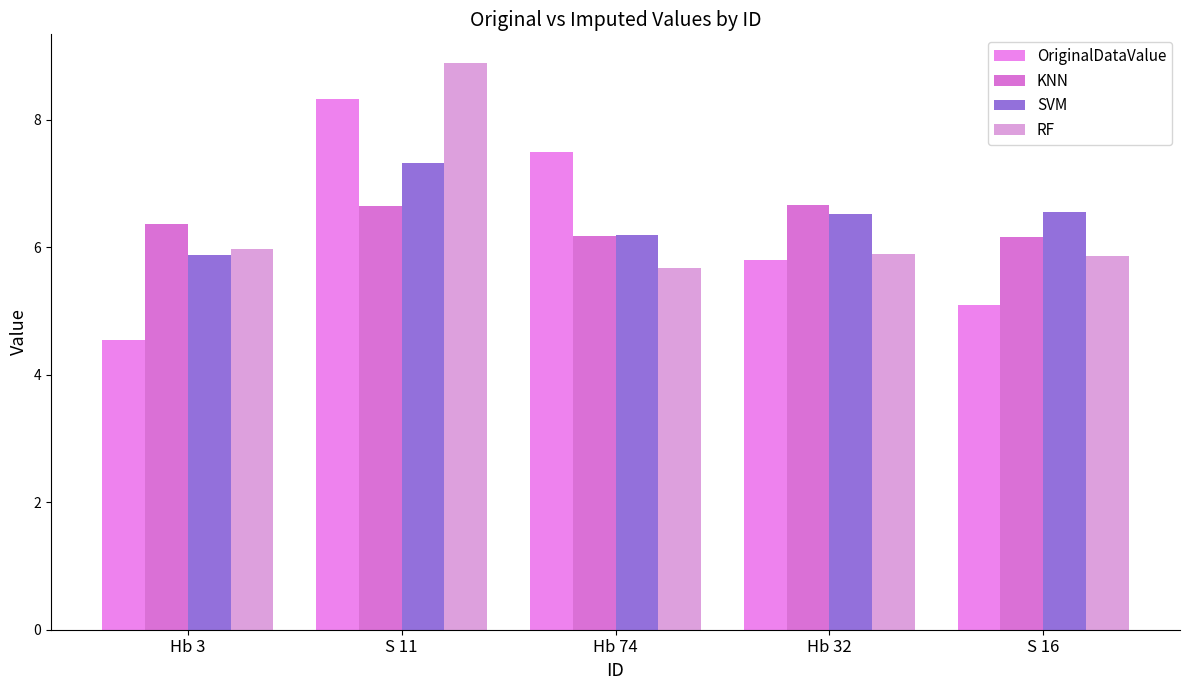

What is the difference between the second highest and second lowest values in the OriginalDataValue series?

2.4